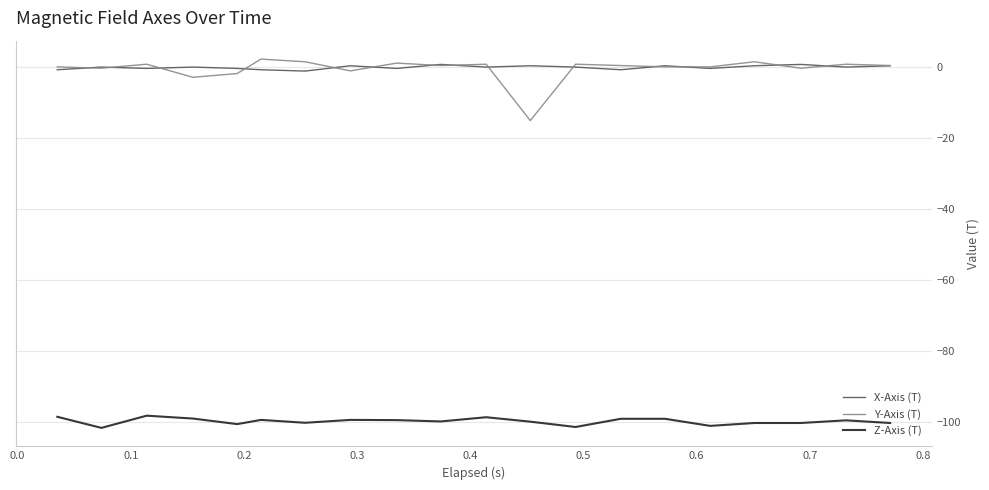

Which series has the largest range (max minus min)?

Y-Axis (T)